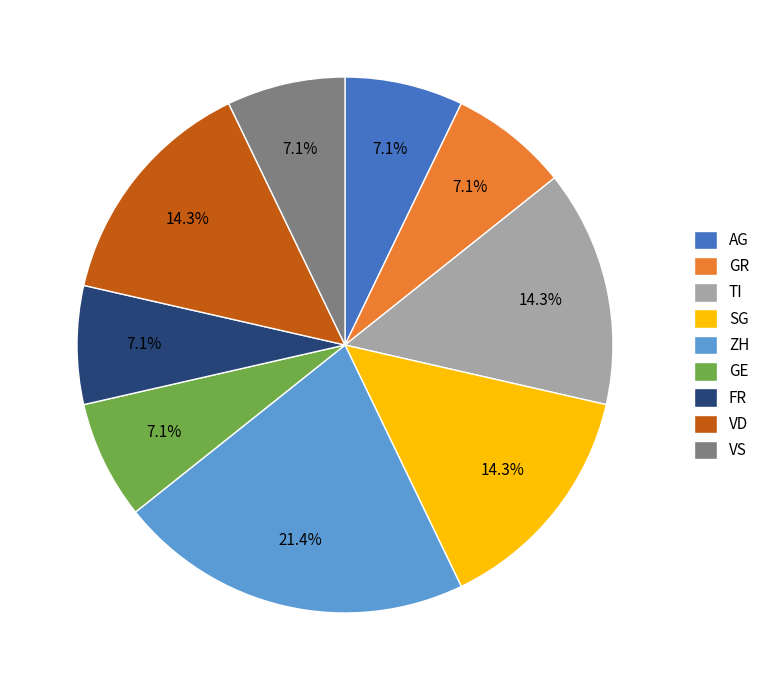

How much of the chart is everything except GE?

92.9%